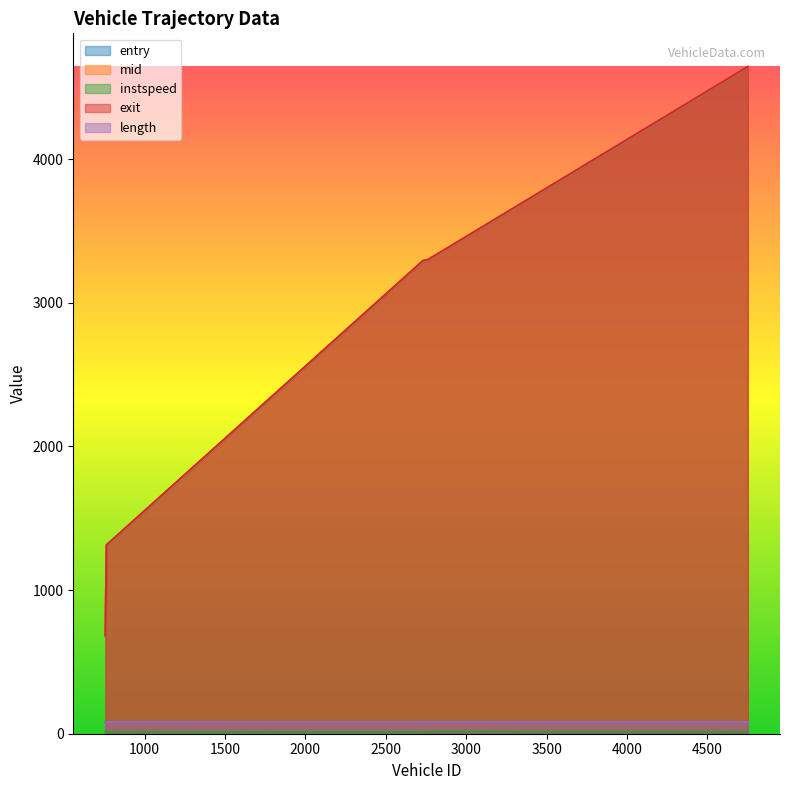

True or false: exit and instspeed intersect in this chart.

False